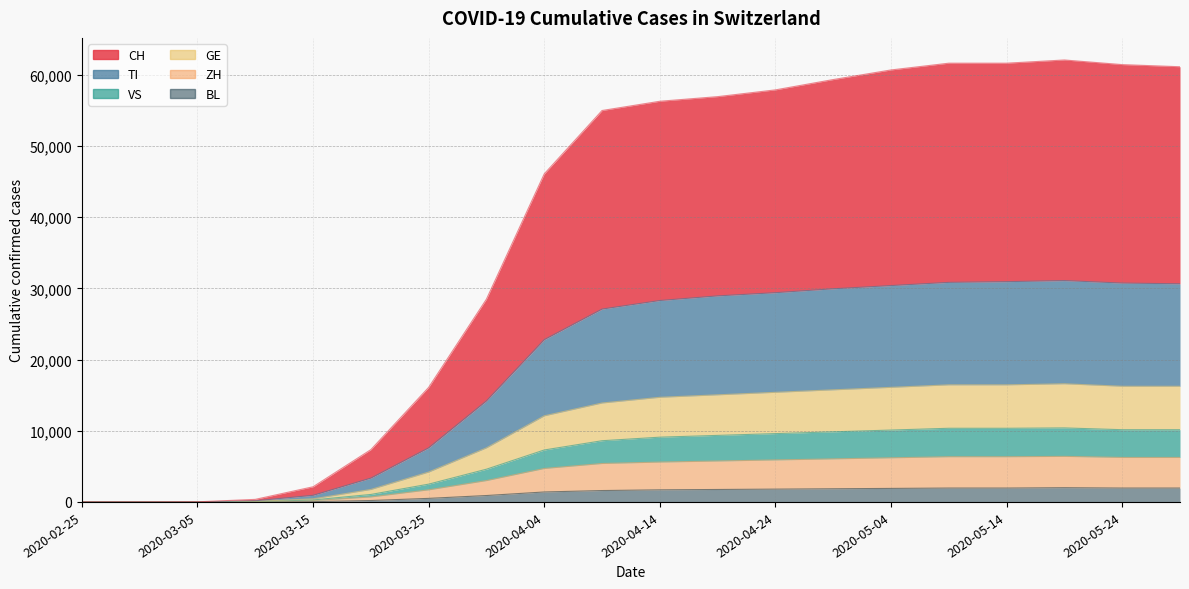

True or false: VS and TI cross at least once.

False